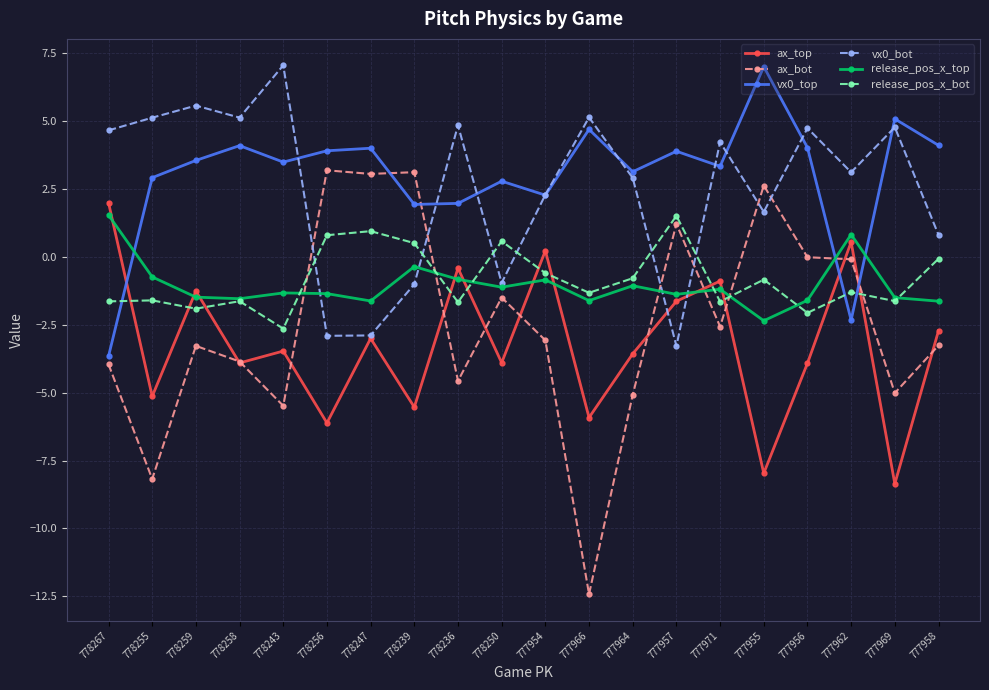

Is it true that release_pos_x_top equals -1.6 at 777966?

True